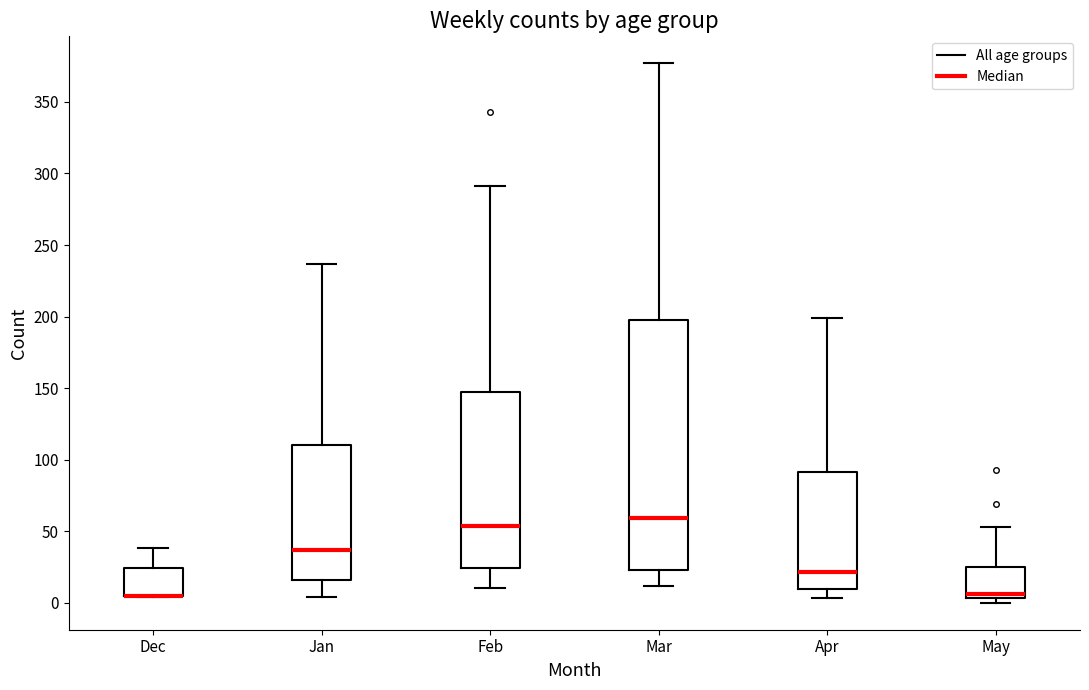

Comparing the boxes themselves (not the whiskers), which one is the tallest?

Mar